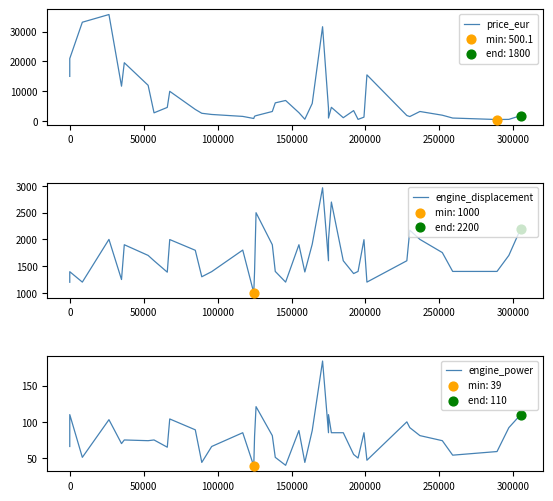

Is the value of engine_displacement at 22 greater than the value of price_eur at 24?

No